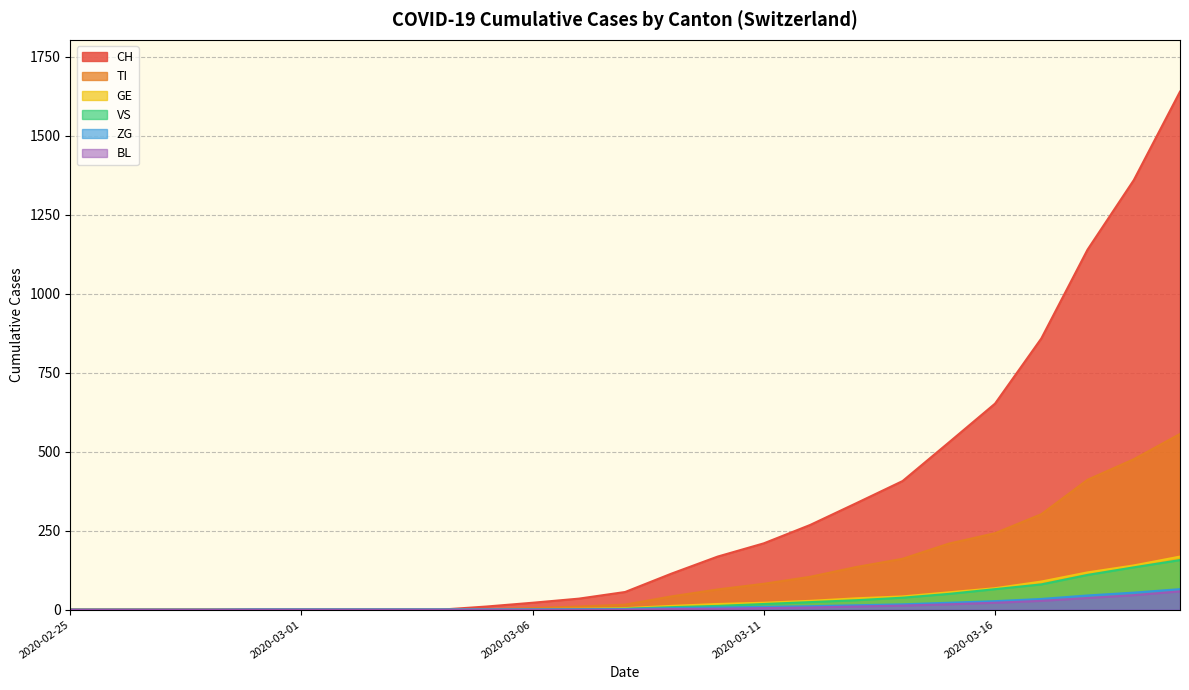

How many times do ZG and GE cross each other?

1